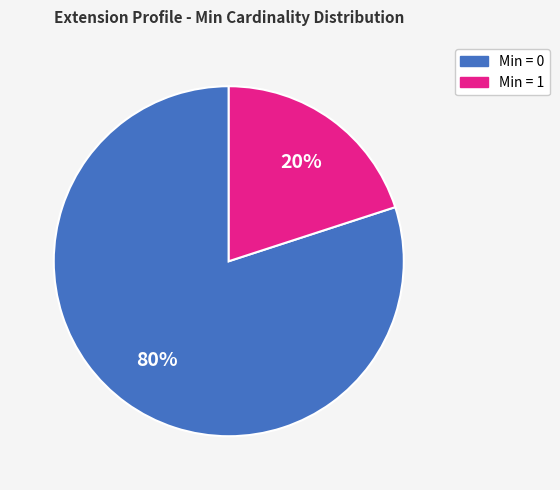

Count the number of slices in the pie.

2